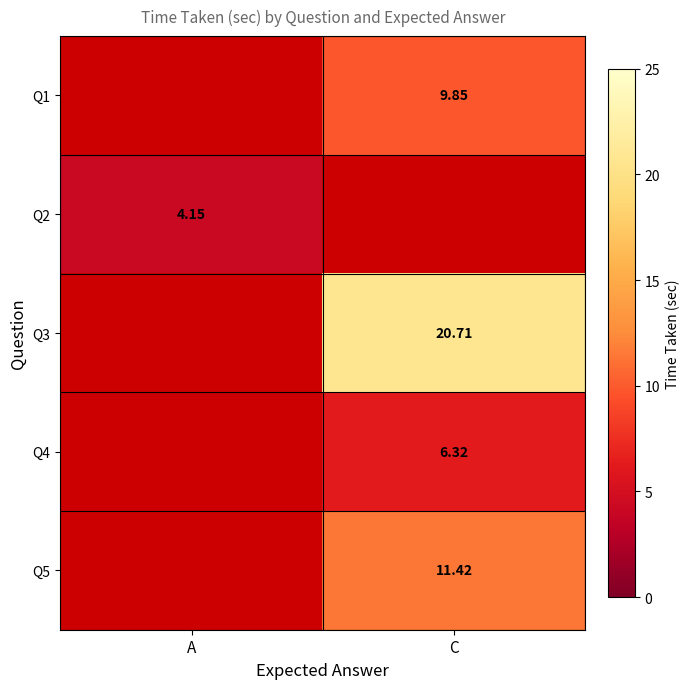

Is the value of Q2 at A greater than the value of Q3 at C?

No